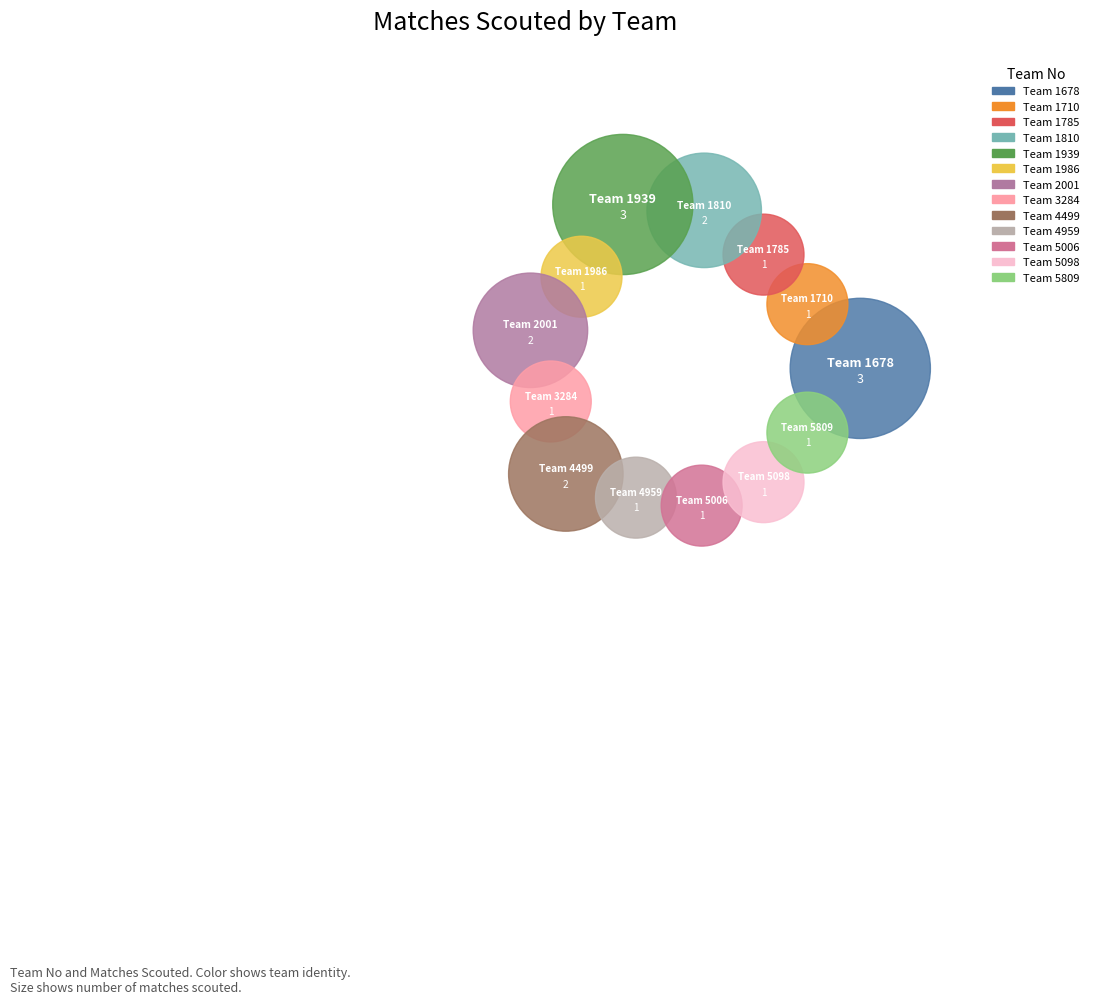

To the nearest percent, what portion does 5809 represent?

5%